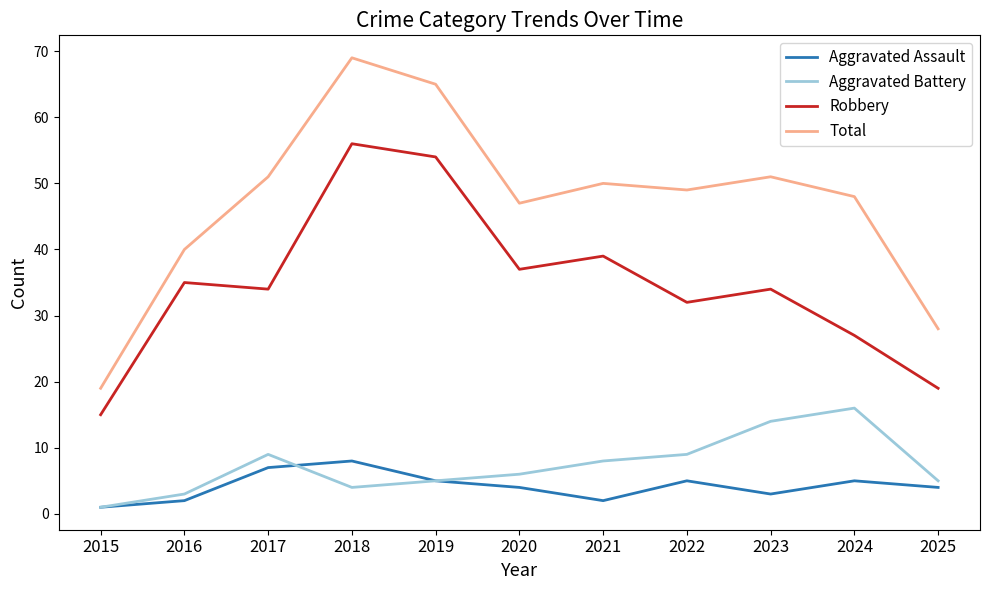

Rank the series by their maximum value, from highest to lowest.

Total, Robbery, Aggravated Battery, Aggravated Assault